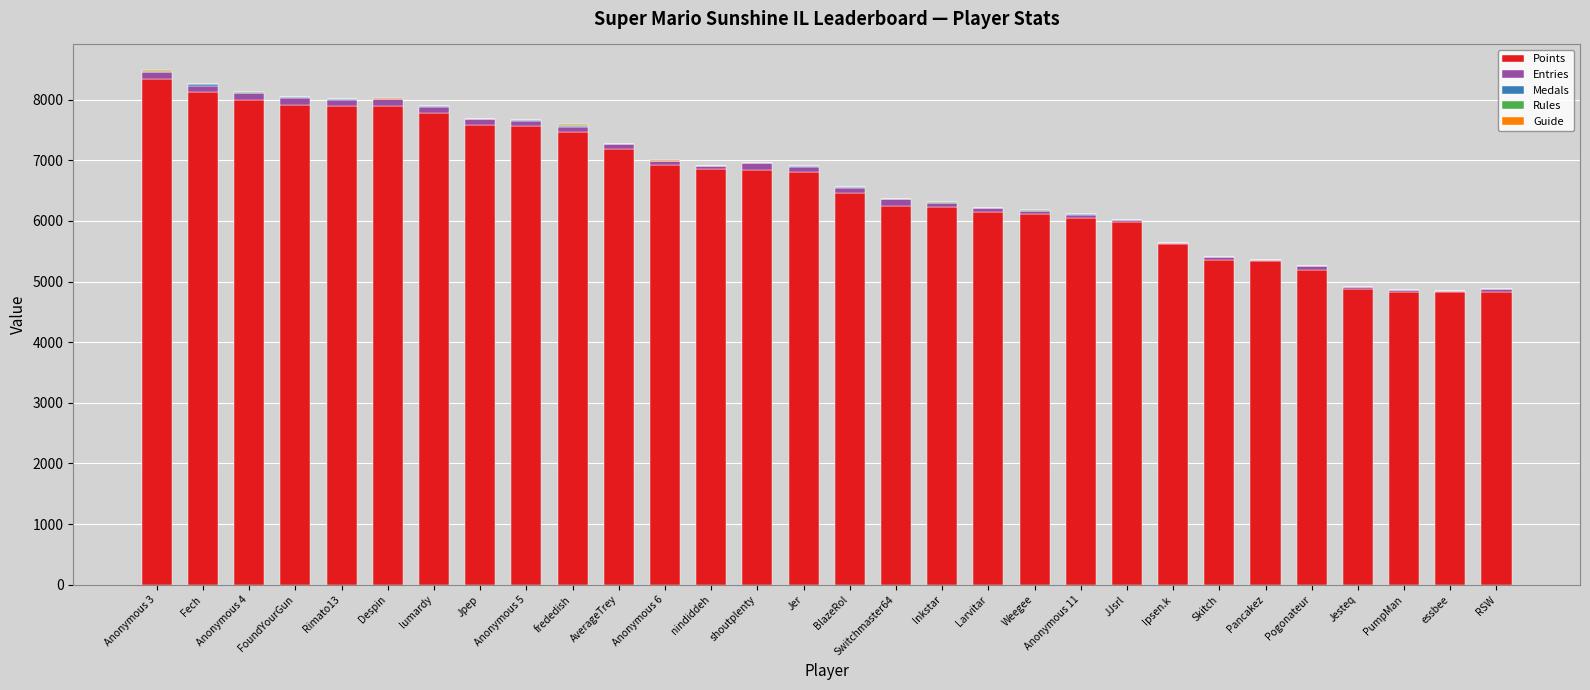

At which label does Points reach its peak?

Anonymous 3